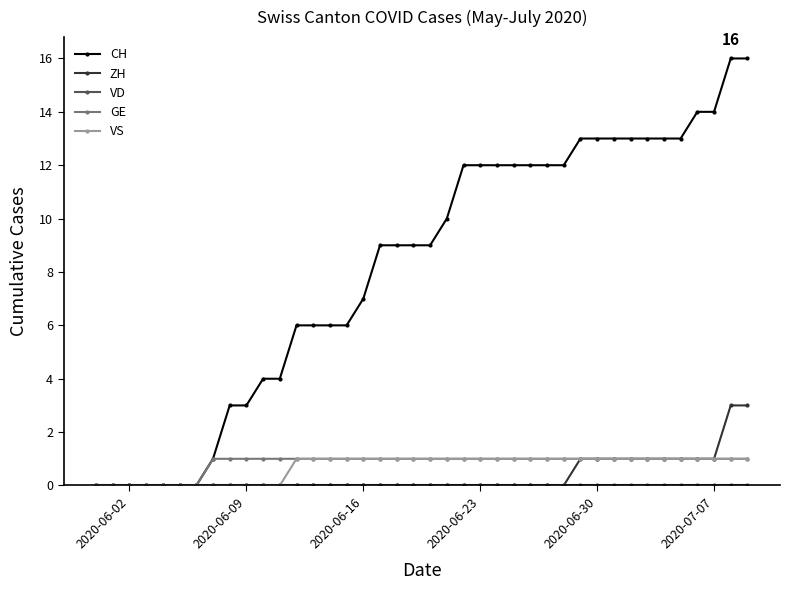

Which series has the largest range (max minus min)?

CH